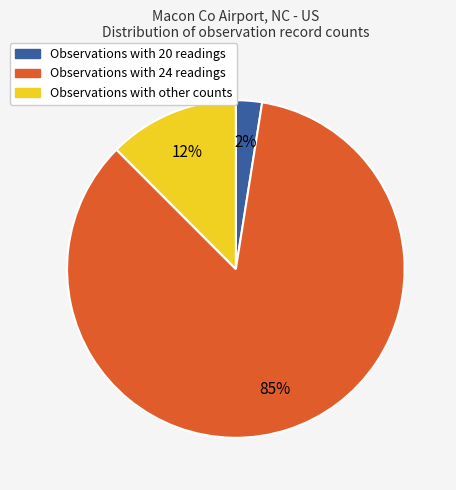

Is there a majority slice in this chart?

Yes